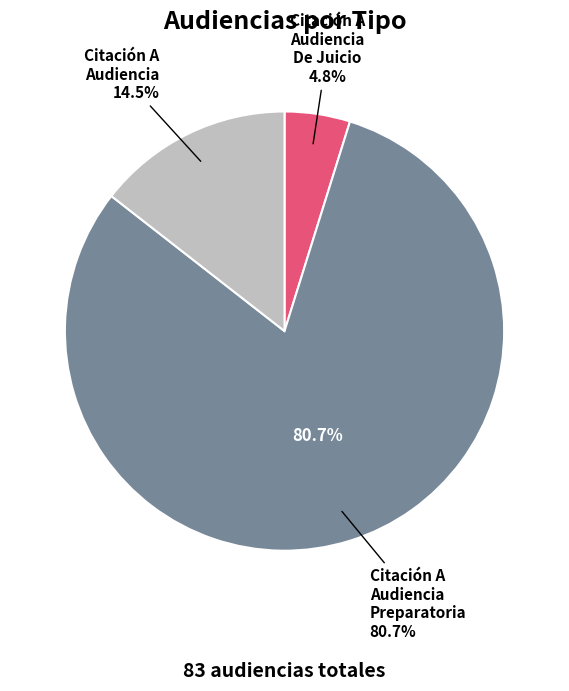

Is it true that Citación A Audiencia is 19% of the pie?

False